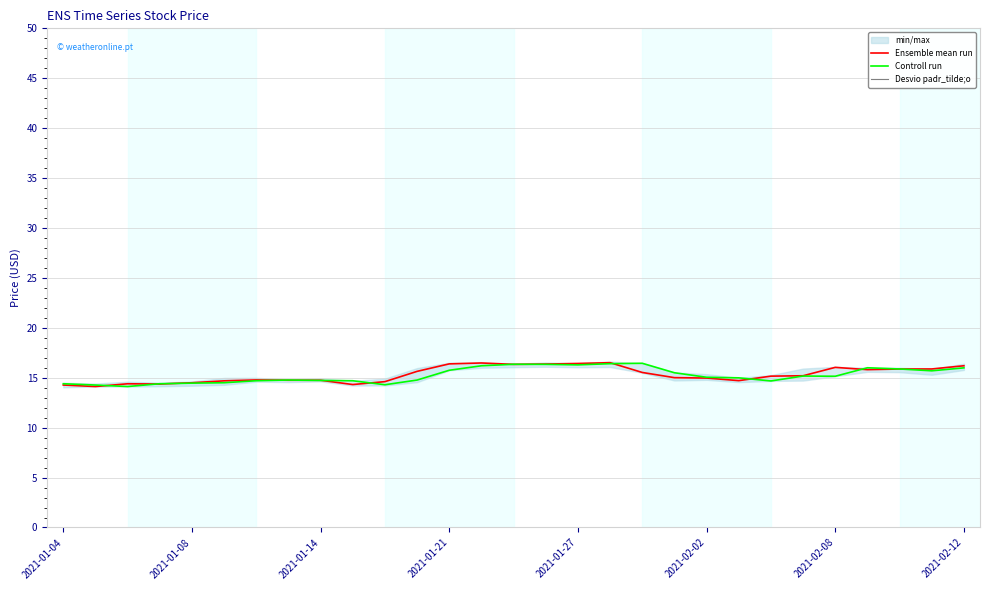

After their last crossing, which series has the higher values: Controll run or Ensemble mean run?

Ensemble mean run